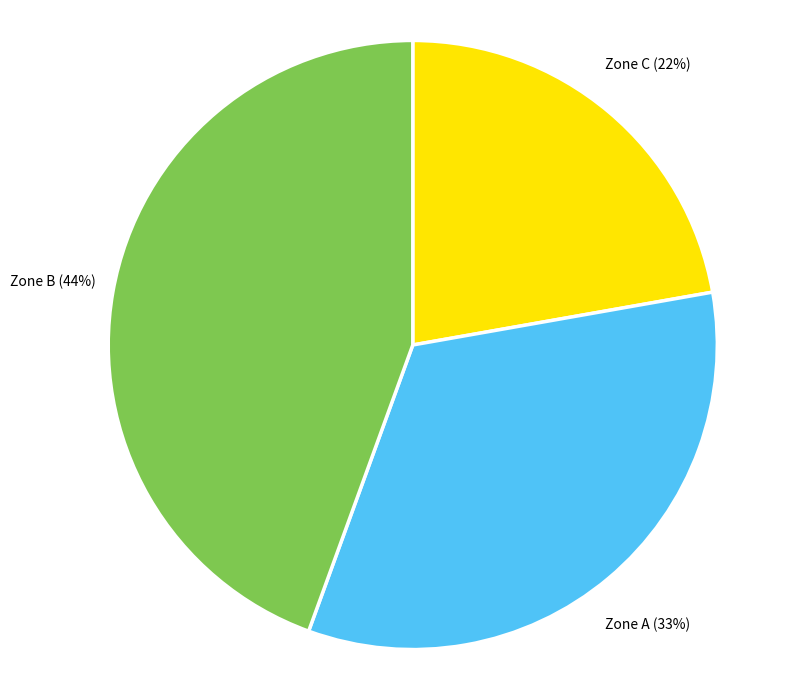

Which category has the biggest portion of the pie?

Zone B